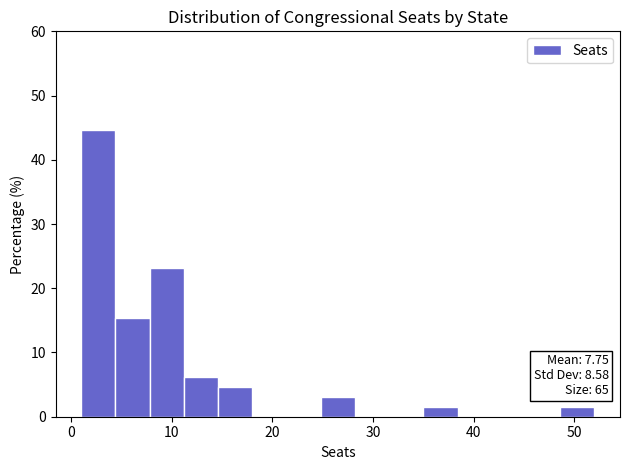

Read against the x-axis, roughly where is the centre of the tallest bar?

3